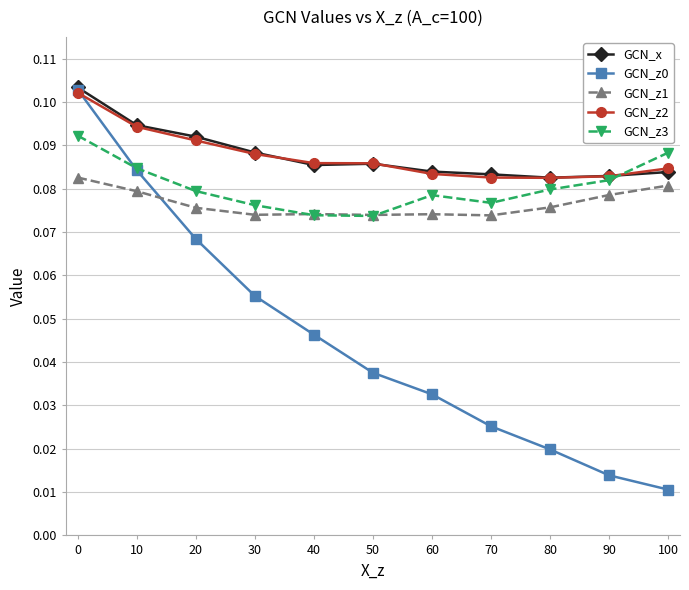

Is the value of GCN_z2 at 10 greater than the value of GCN_z1 at 70?

Yes